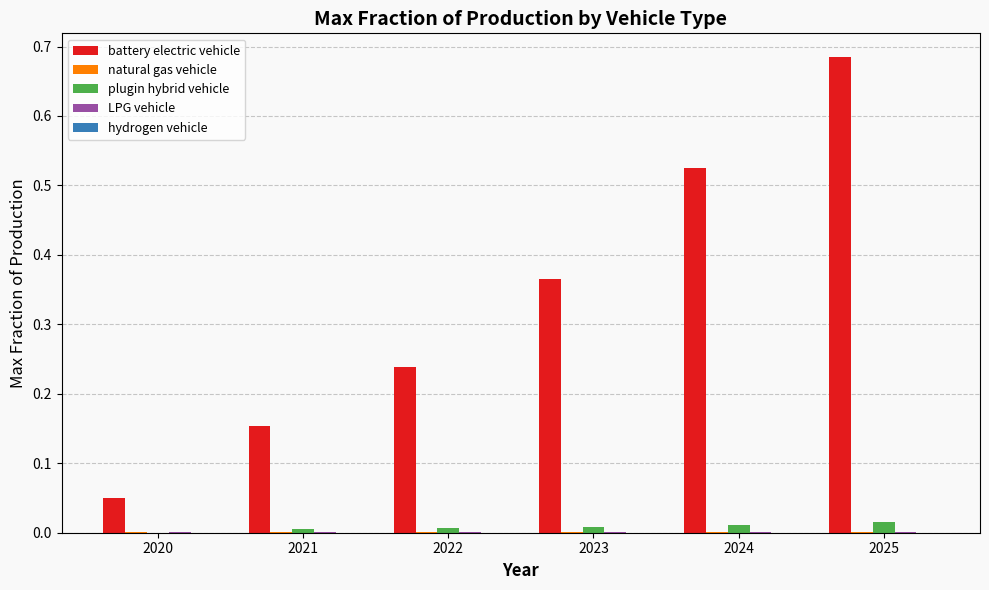

The value of battery electric vehicle at 2024 is 0.2. True or false?

False